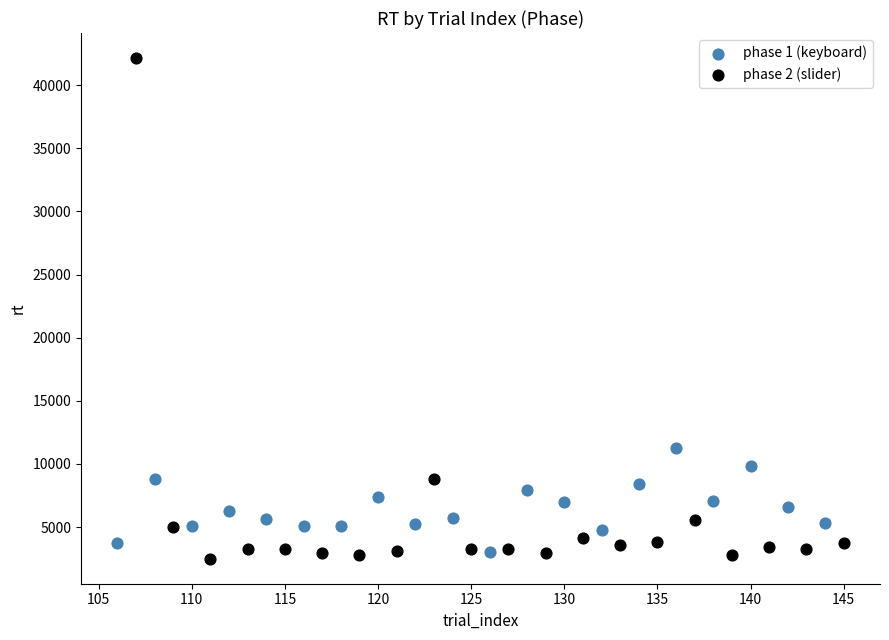

Which series reaches the maximum Y coordinate?

phase 2 (slider)